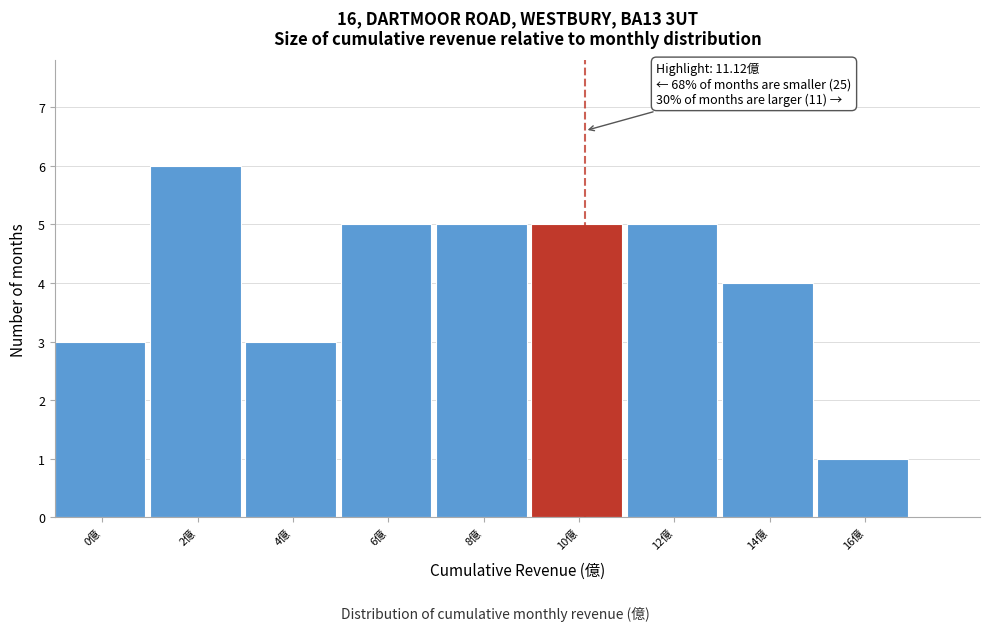

Reading right to left, transcribe all the data shown in this chart.

1	4	5	5	5	5	3	6	3